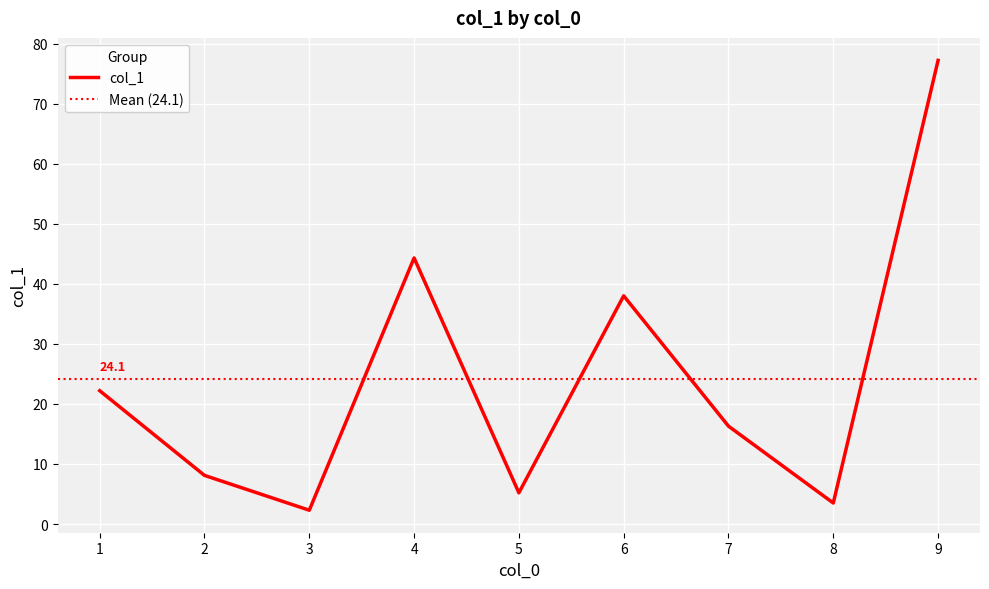

Which category has the lowest value across all series?

3